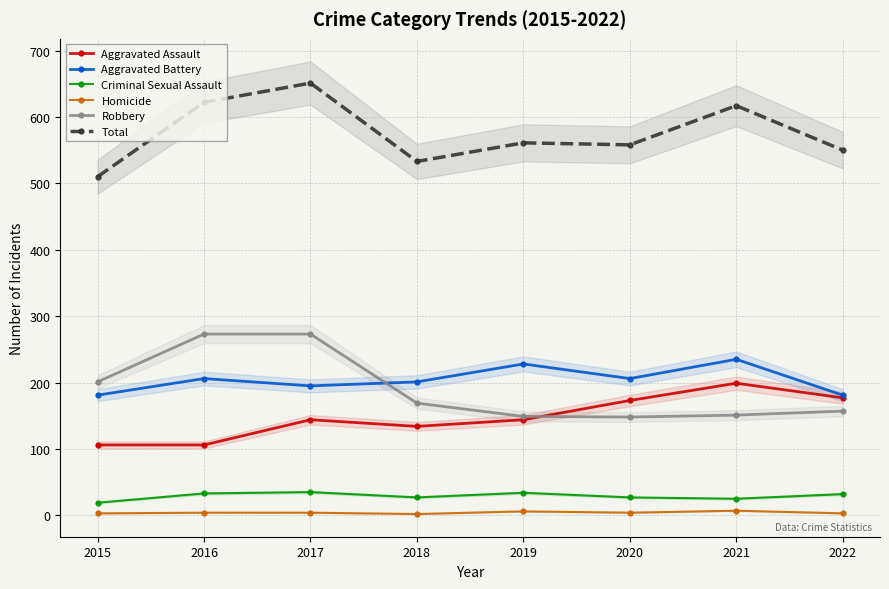

What is the difference between the maximum and minimum values in the Aggravated Assault series?

93